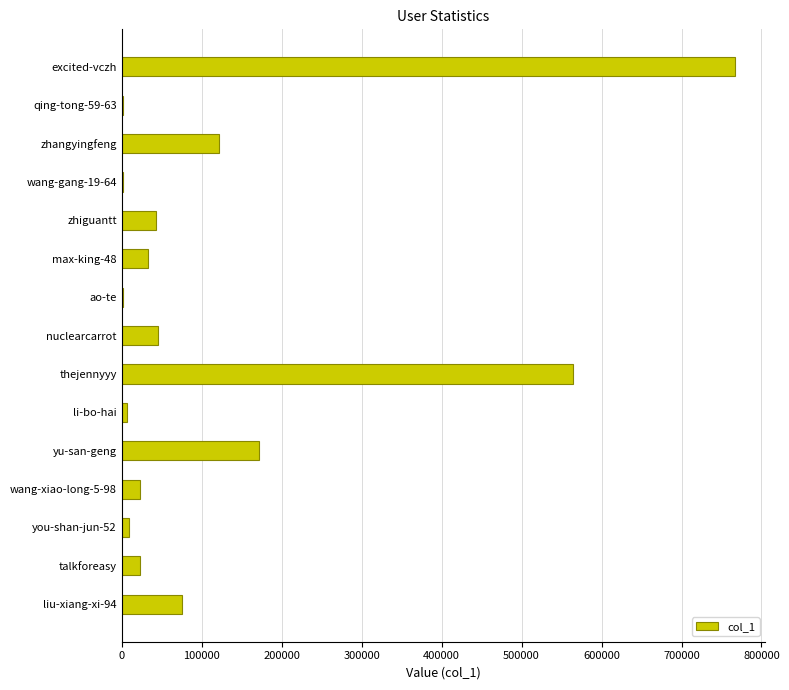

What is the sum of all values?

1887409